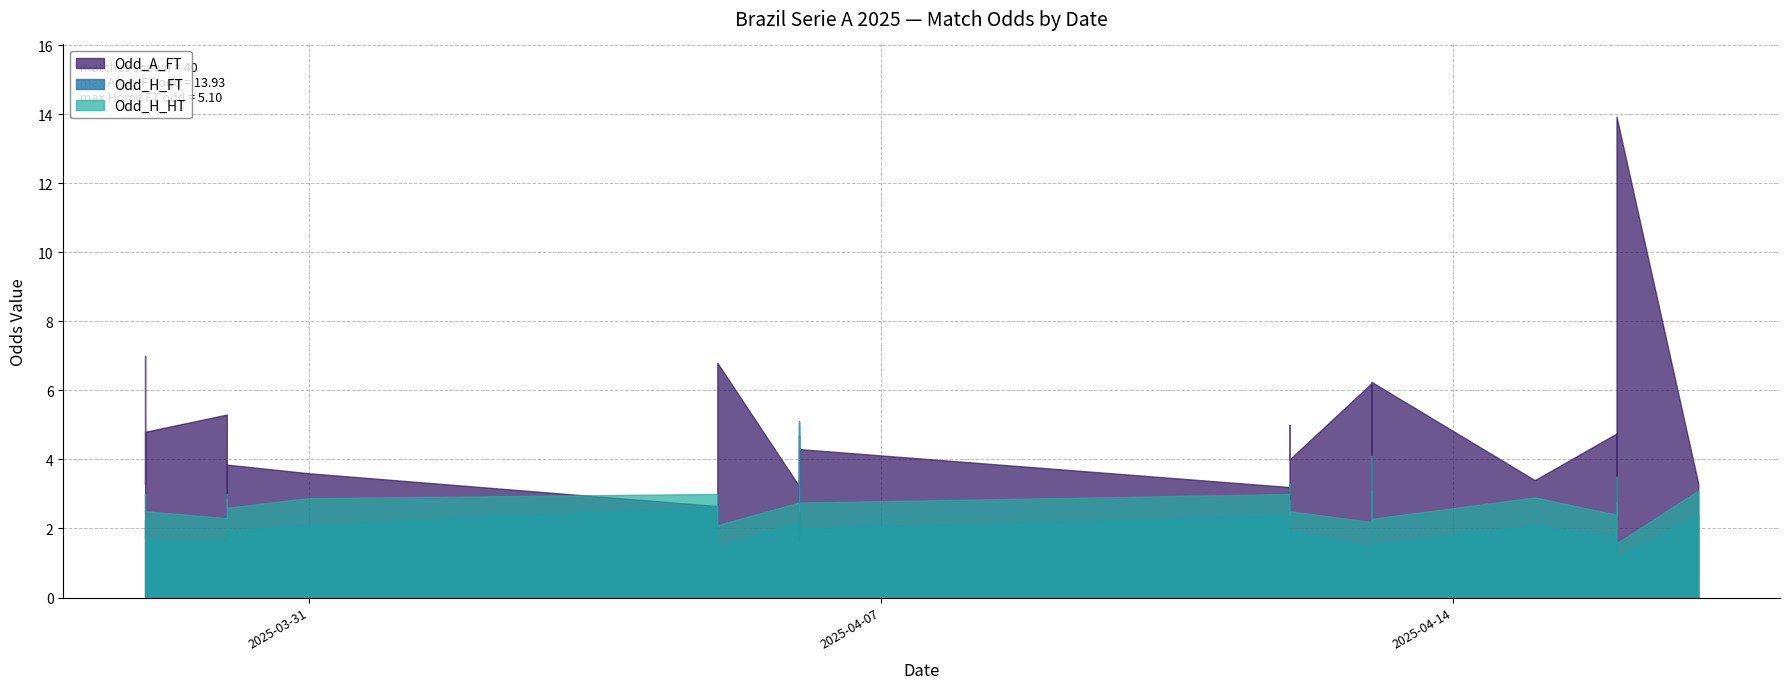

What is the highest value of the Odd_H_HT series?

5.0